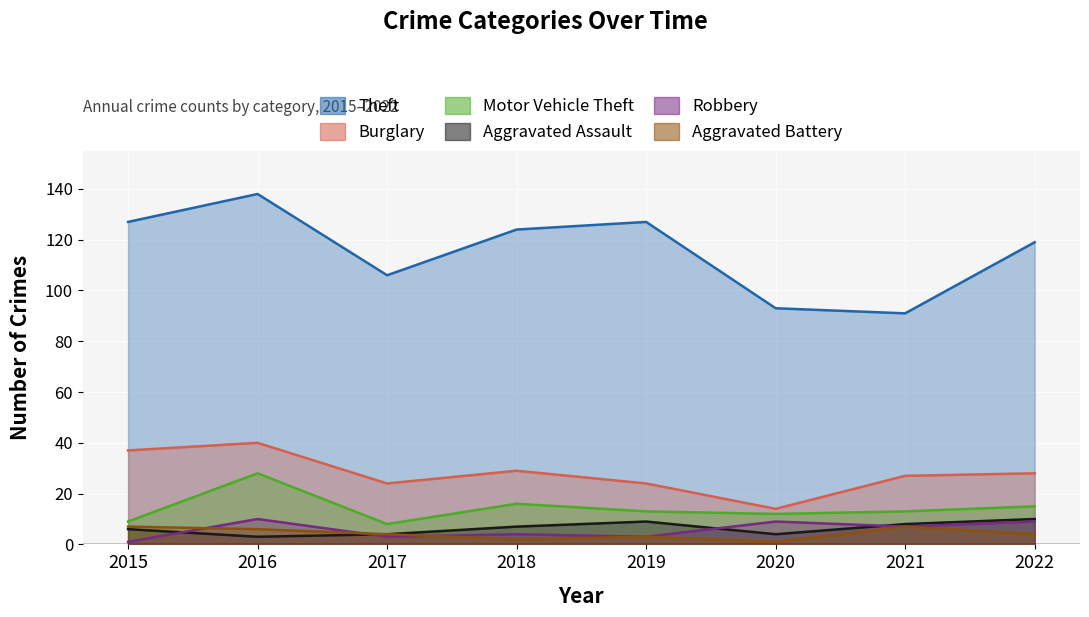

What value does the Aggravated Battery series have at 2015?

7